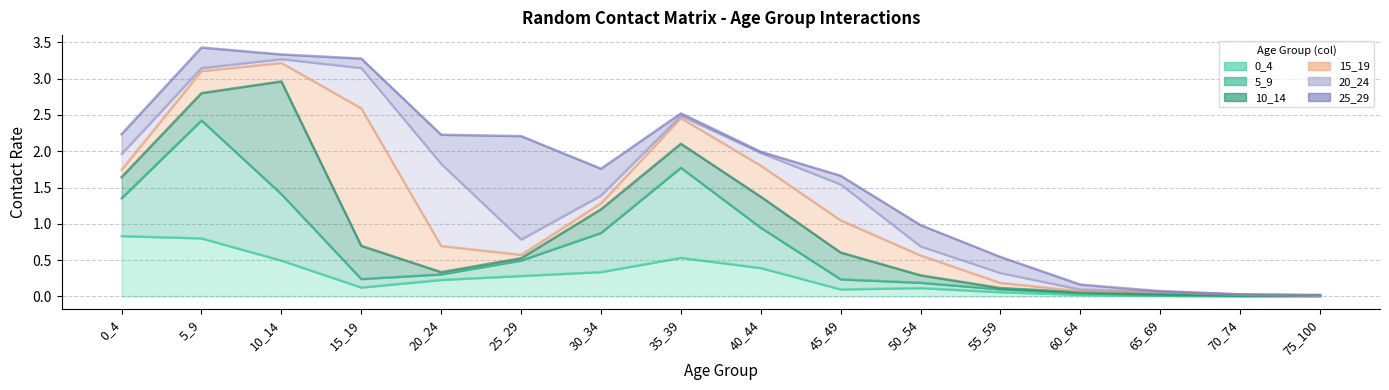

Reading right to left, list all the values displayed in this chart.

0_4: 0.0	0.0	0.0	0.0	0.1	0.1	0.1	0.4	0.5	0.3	0.3	0.2	0.1	0.5	0.8	0.8
5_9: 0.0	0.0	0.0	0.0	0.0	0.1	0.1	0.6	1.2	0.5	0.2	0.1	0.1	0.9	1.6	0.5
10_14: 0.0	0.0	0.0	0.0	0.0	0.1	0.4	0.4	0.3	0.3	0.0	0.0	0.5	1.6	0.4	0.3
15_19: 0.0	0.0	0.0	0.0	0.1	0.3	0.4	0.4	0.4	0.1	0.0	0.4	1.9	0.3	0.3	0.1
20_24: 0.0	0.0	0.0	0.0	0.1	0.1	0.5	0.2	0.0	0.1	0.2	1.1	0.6	0.1	0.0	0.2
25_29: 0.0	0.0	0.0	0.1	0.2	0.3	0.1	0.0	0.0	0.4	1.4	0.4	0.1	0.1	0.3	0.3